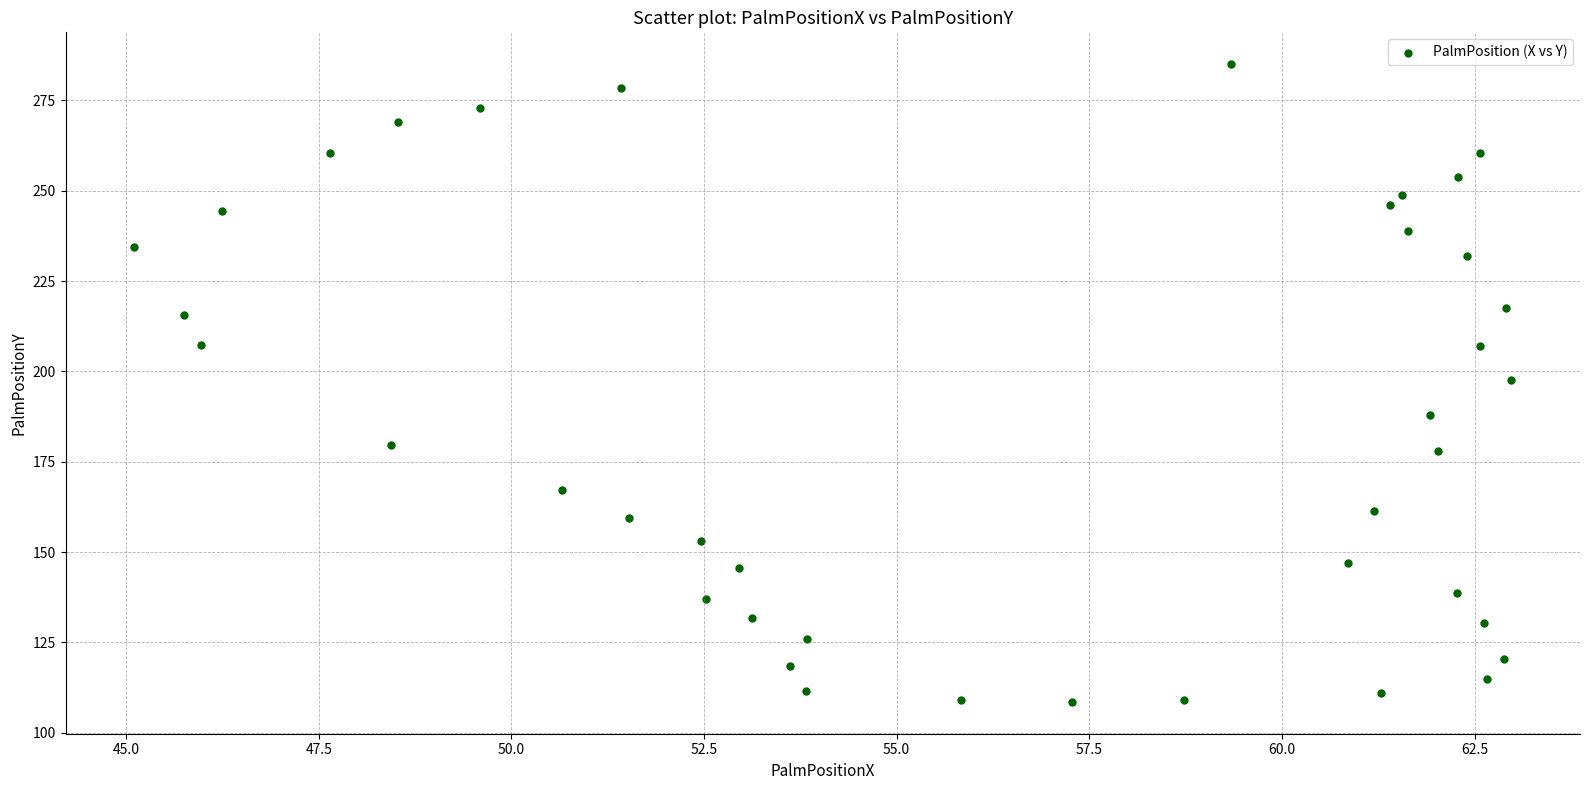

What is the range of Y values (max minus min)?

176.5